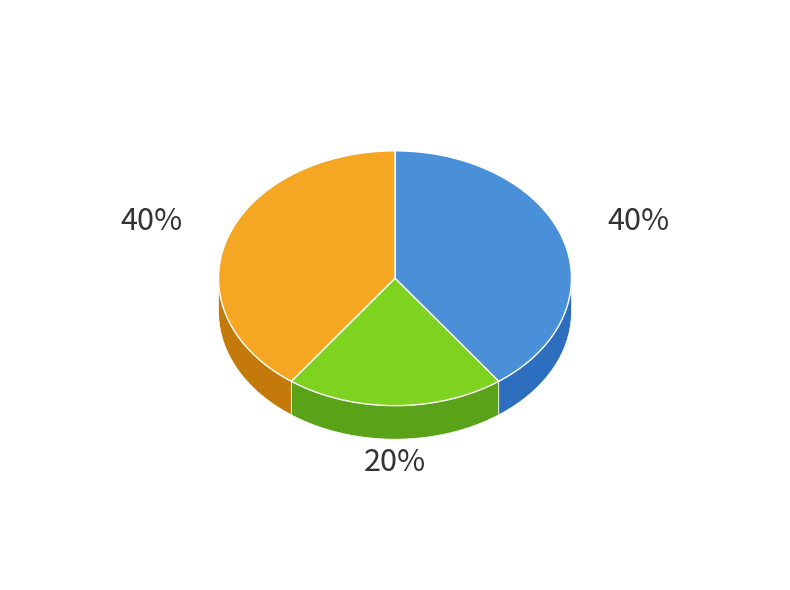

What percentage is NOT represented by Extension.extension?

100.0%